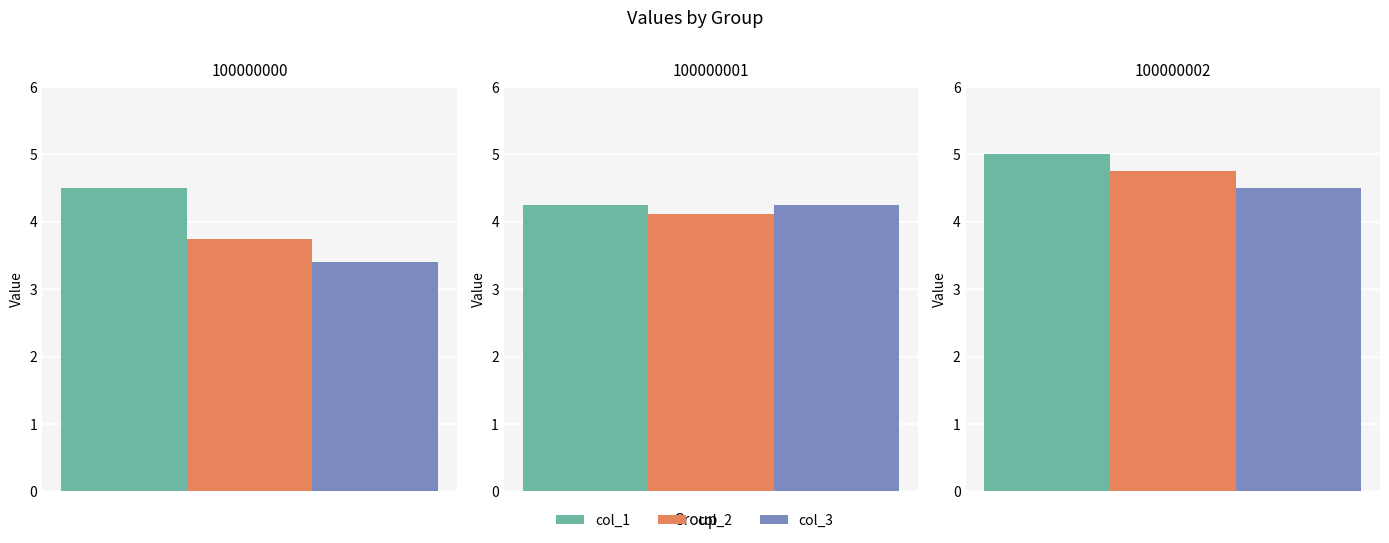

Rank the series by their average value, from highest to lowest.

col_1, col_2, col_3